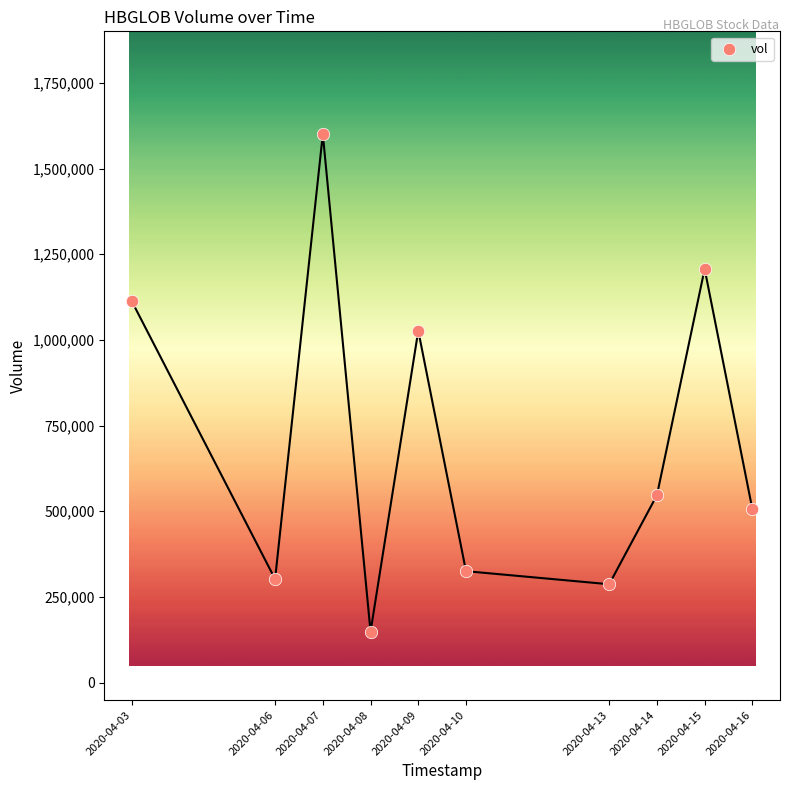

What Y value in the scatter plot is closest to 874550?

1026700